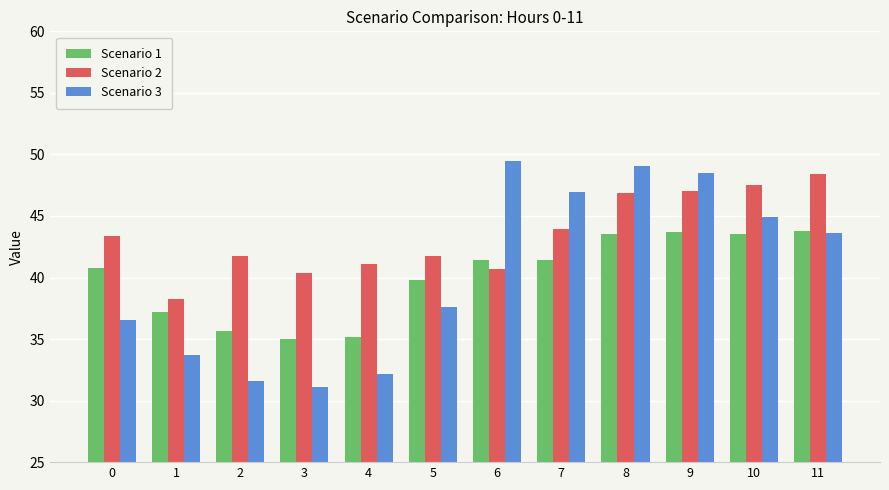

Is it true that Scenario 3 equals 80.5 at 10?

False